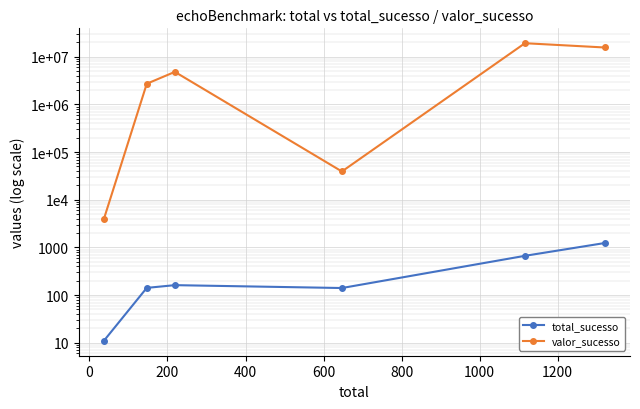

What is the greatest value displayed?

19242022.0